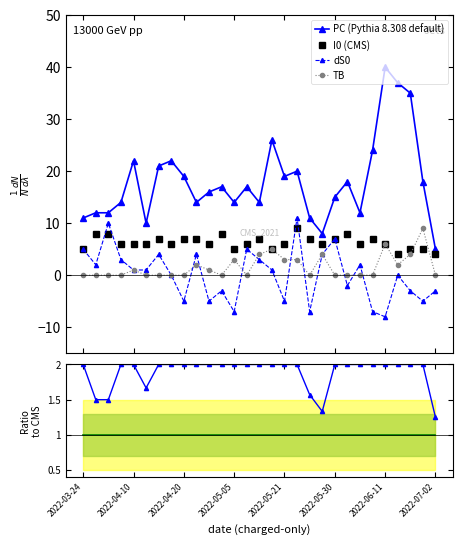

What is the difference between the maximum and second lowest values in the PC (Pythia 8.308 default) series?

32